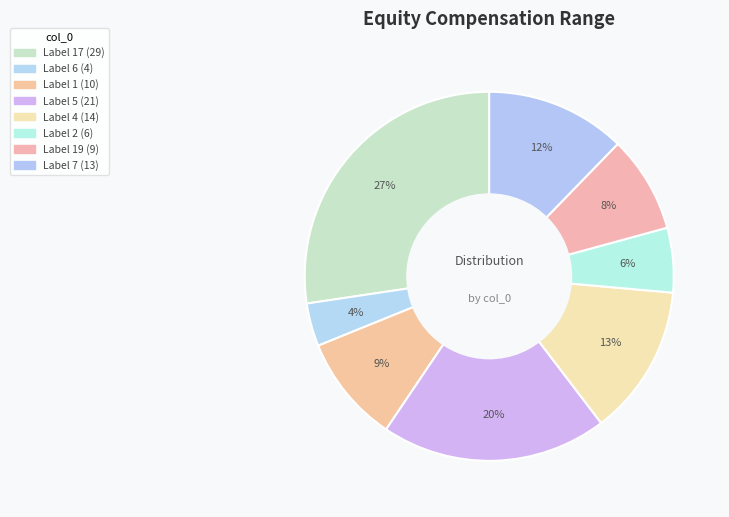

Count the number of slices in the pie.

8